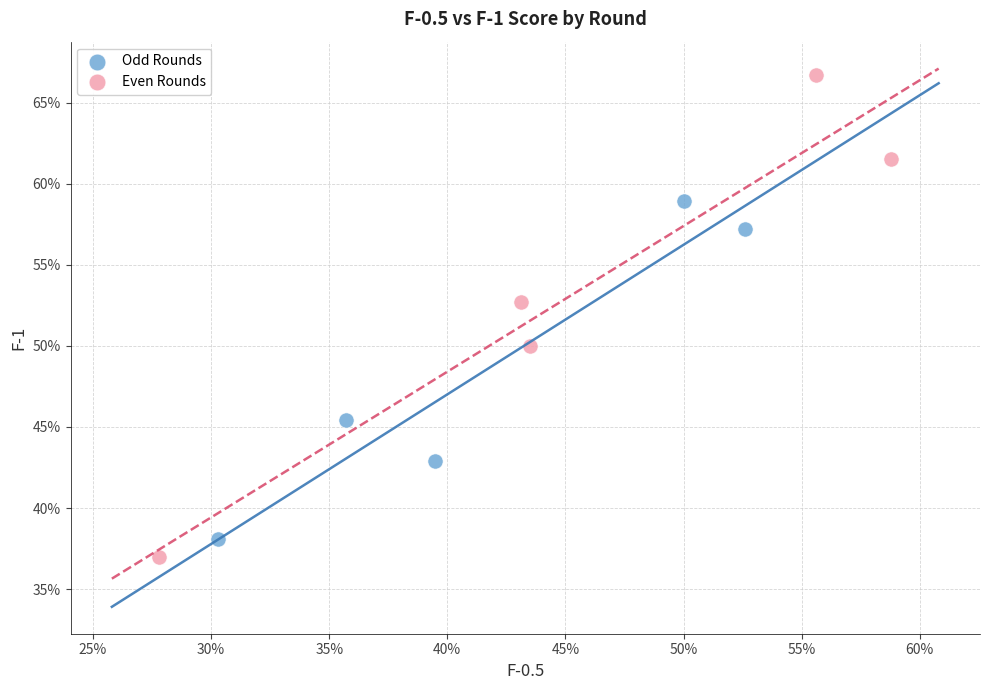

What are all the series names shown in the legend?

Odd Rounds, Even Rounds